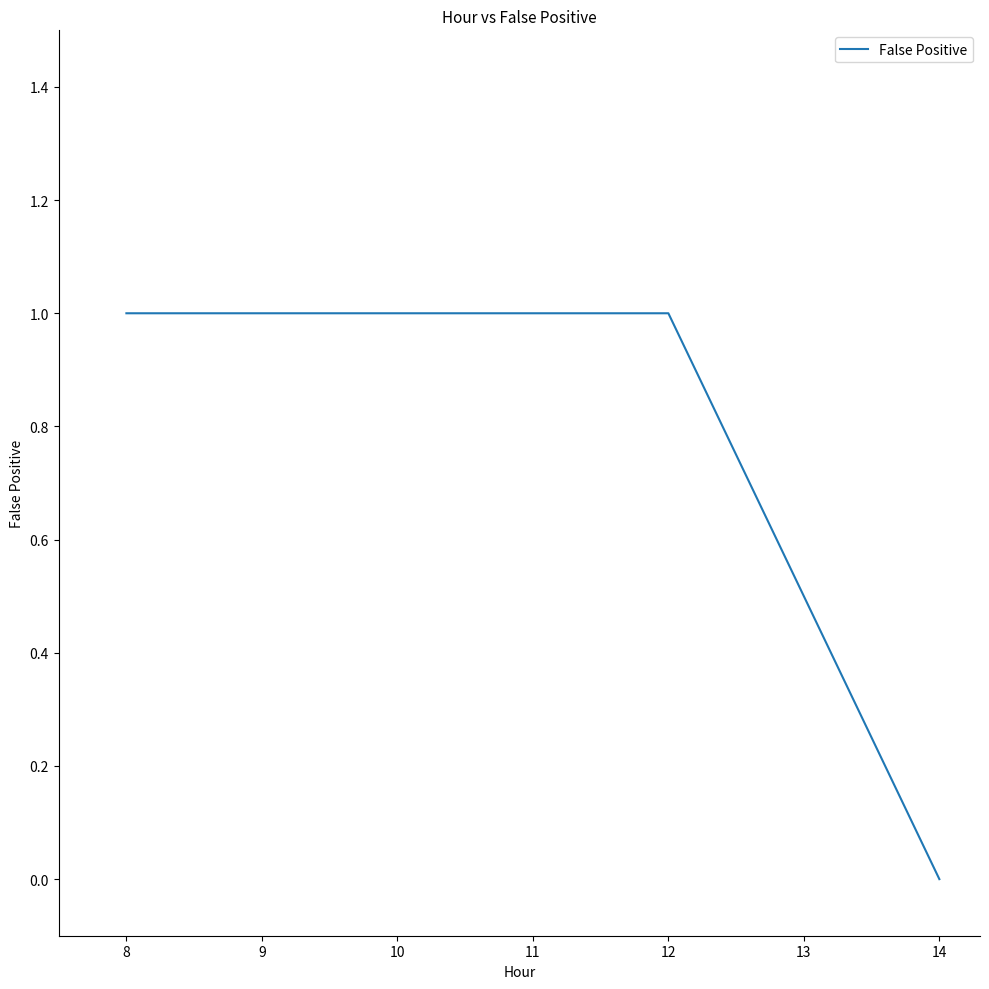

What is the ratio of the value at 12 to the value at 9?

1.0